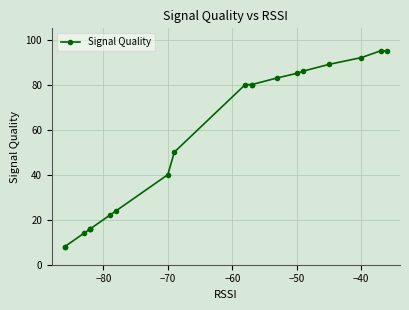

What is the minimum value shown in the chart?

8